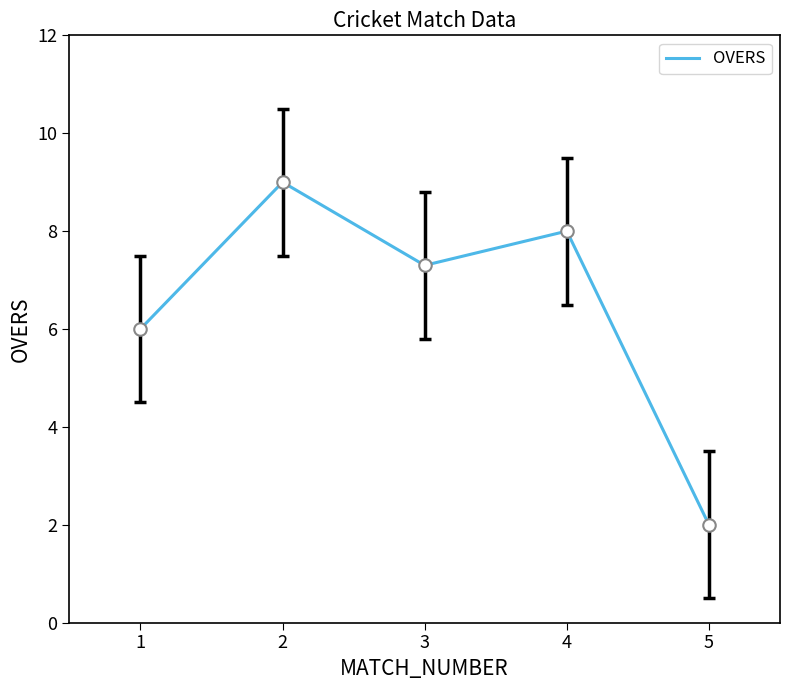

What is the sum of the values at 5 and 3?

9.3